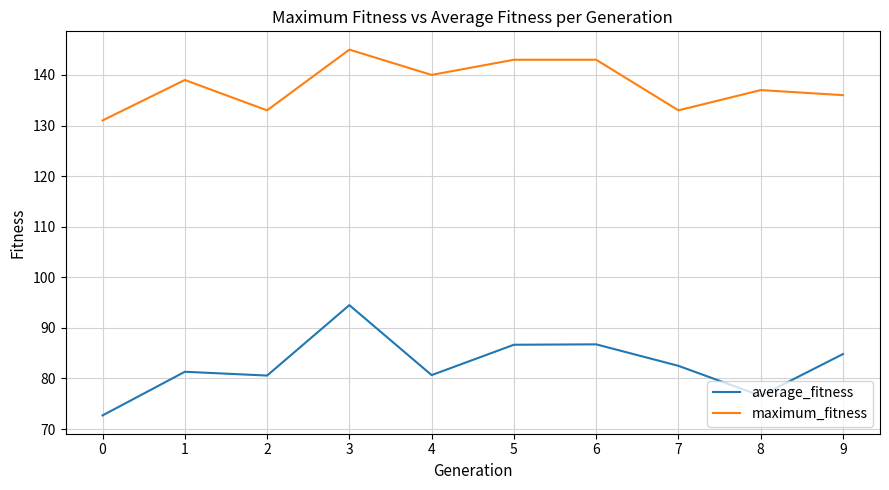

What is the maximum value for average_fitness?

94.5